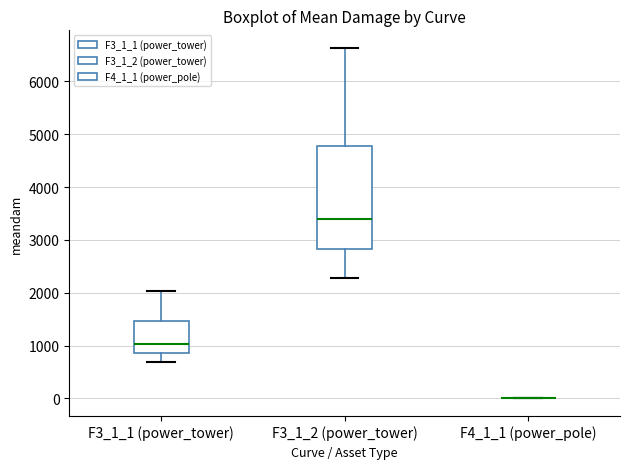

Reading left to right, transcribe this box plot: for each box, give where its median line is, the range the box spans, and where its two whiskers end, as read against the y-axis. The values are not printed on the chart, so give them approximately, as read against the axis.

F3_1_1 (power_tower): median 1000, box 900 to 1500, whiskers 700 to 2000
F3_1_2 (power_tower): median 3400, box 2800 to 4800, whiskers 2300 to 6600
F4_1_1 (power_pole): box collapsed to a line at 0, whiskers 0 to 0